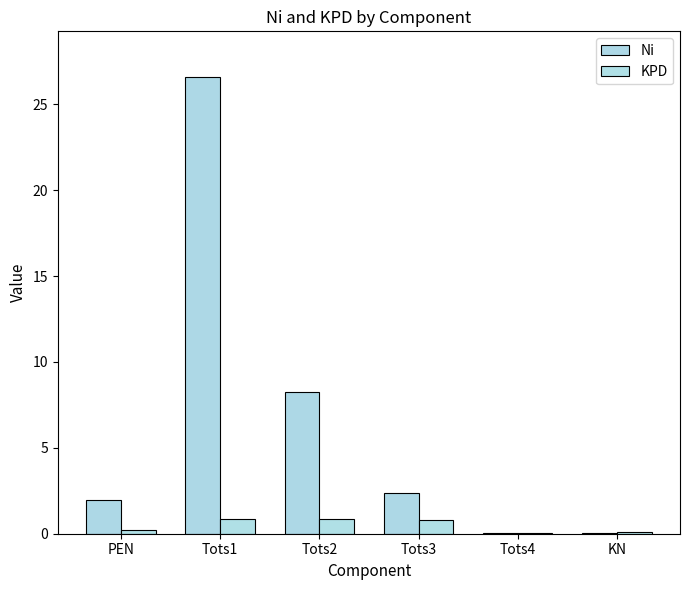

What is the average value of the Ni series?

6.5